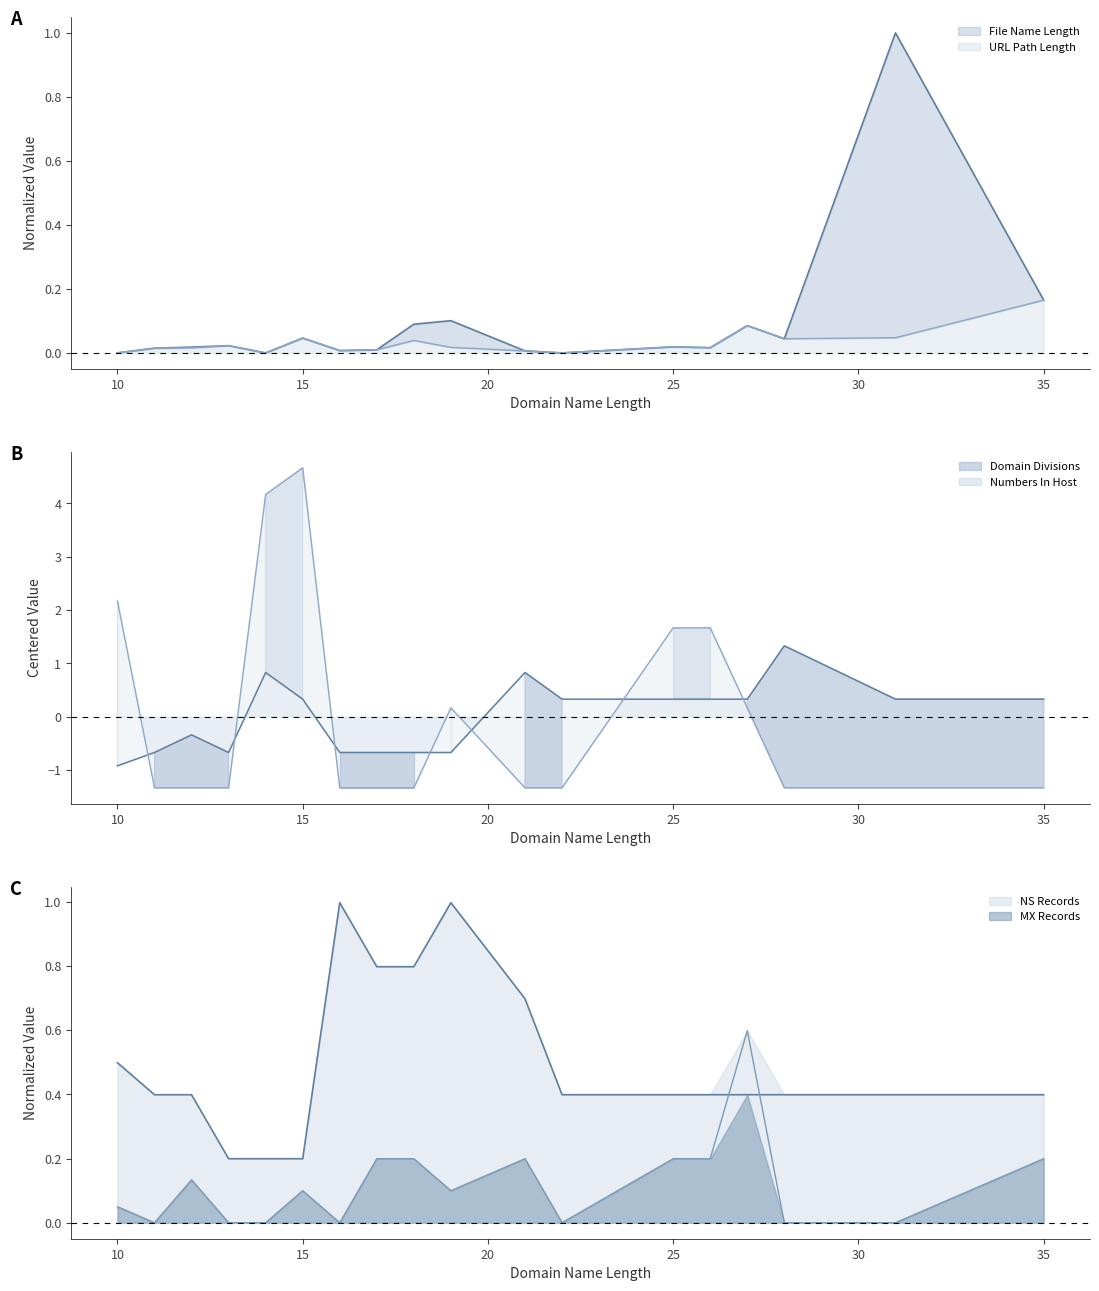

What is the minimum value shown in the chart?

-1.3